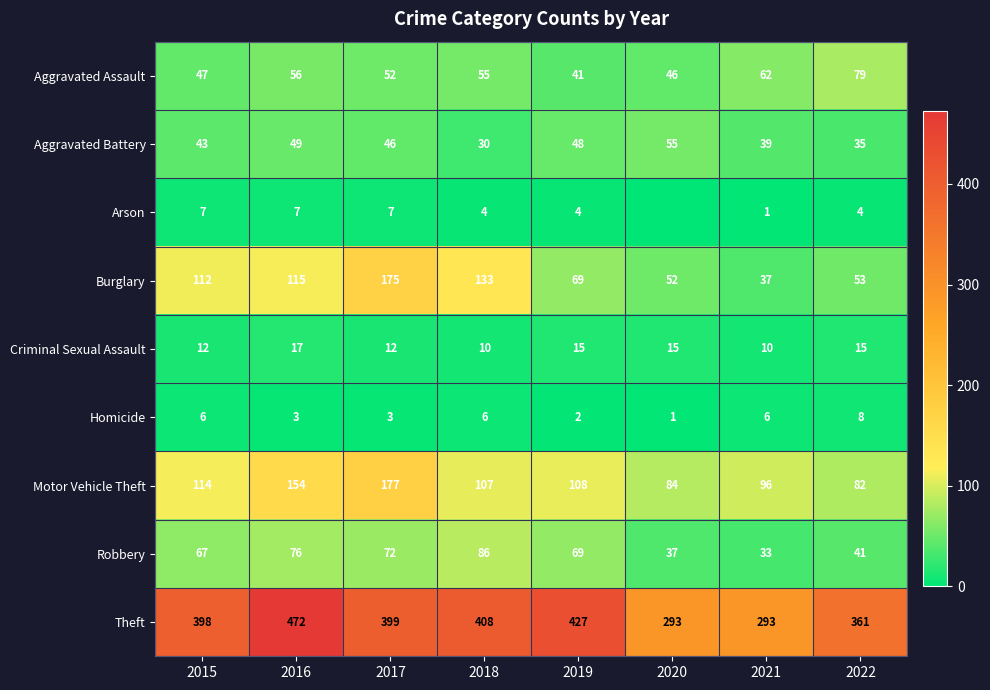

What is the average value of the Theft series?

381